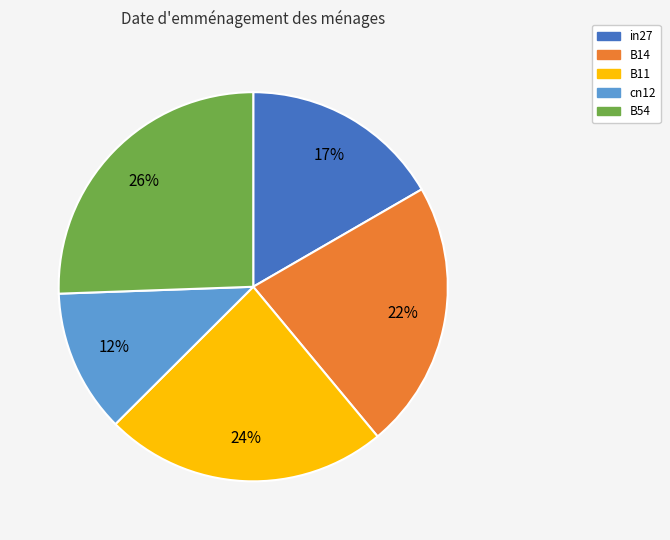

Rank the categories by value from highest to lowest.

B54, B11, B14, in27, cn12